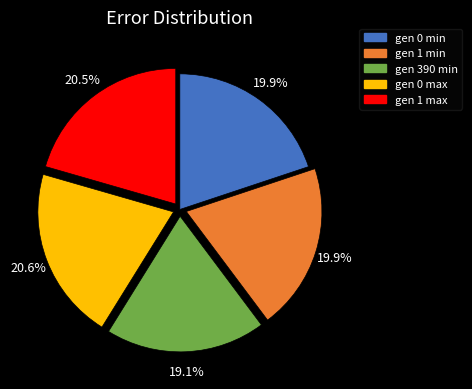

Combined, what portion of the pie is gen 0 max and gen 1 min?

40.5%